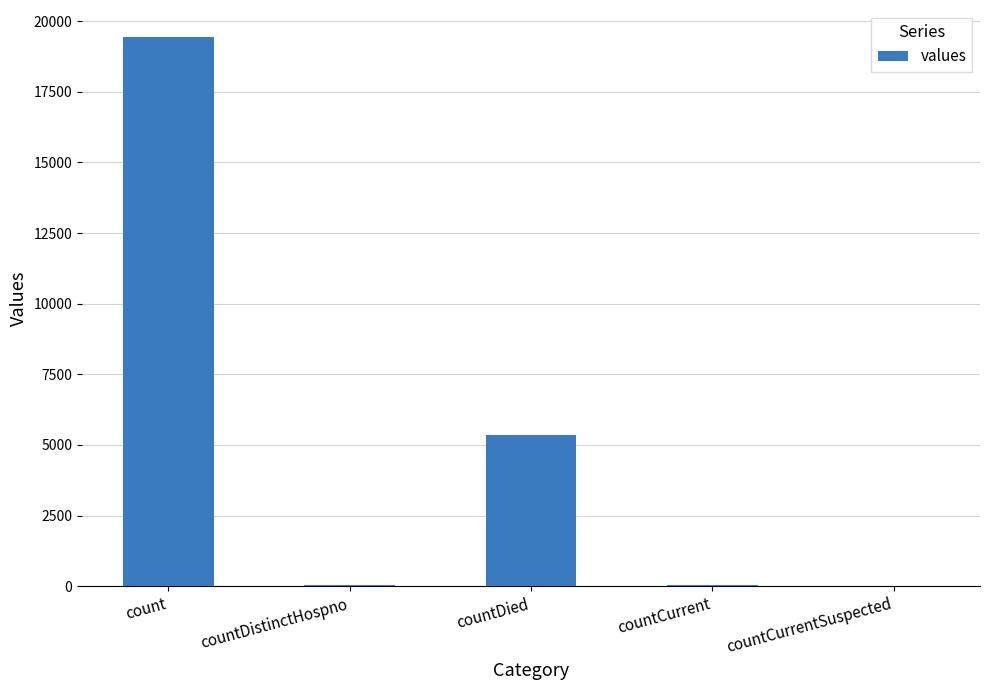

How many data points does each series have?

5